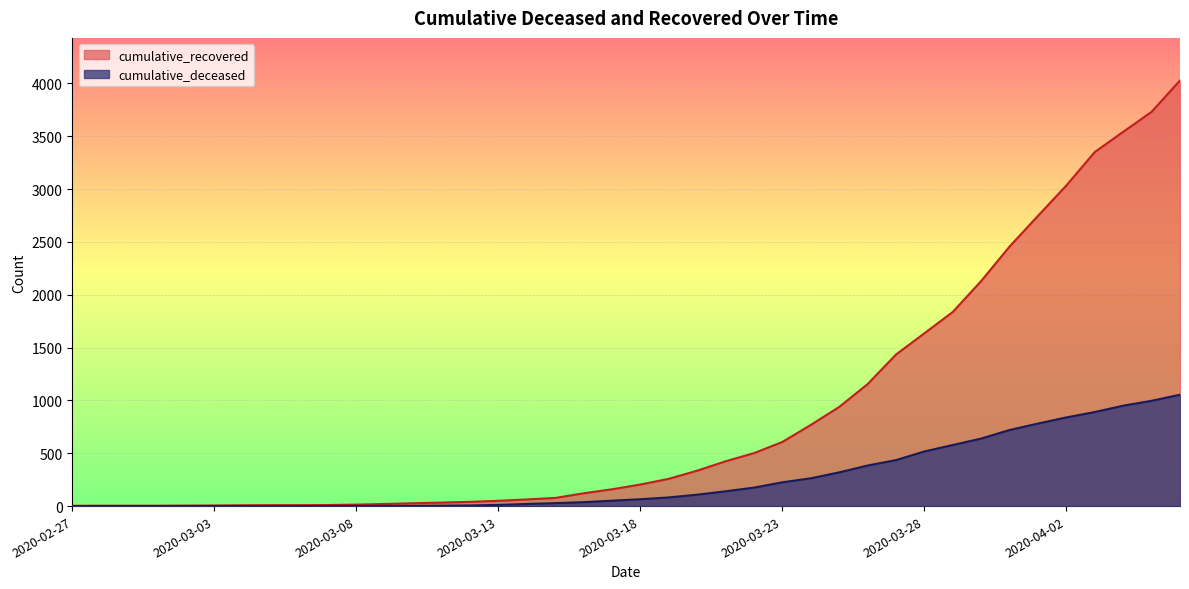

What is the value of the cumulative_recovered point at the 2nd from the left?

4